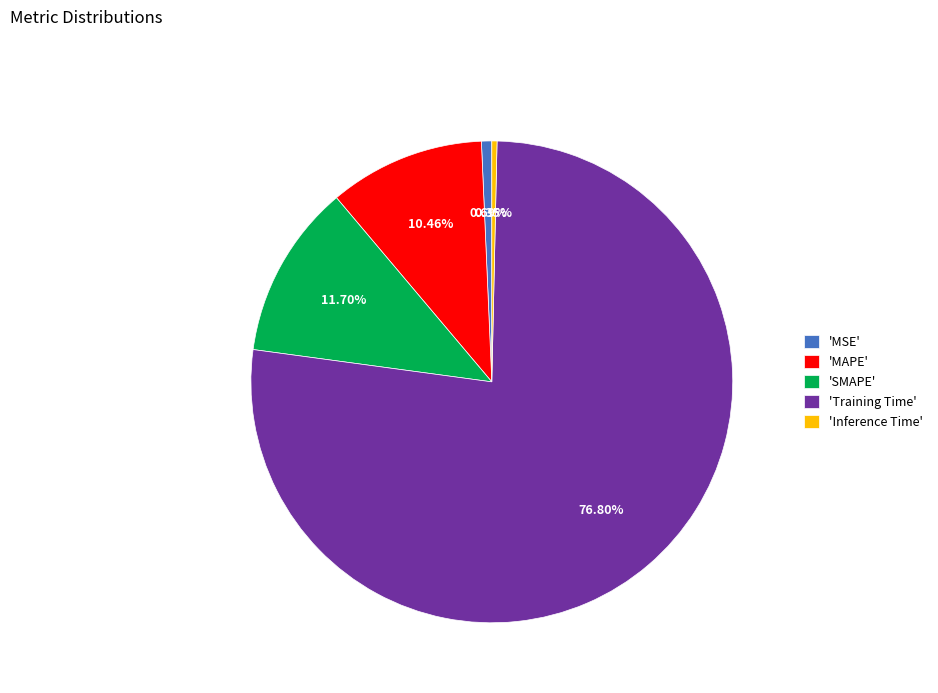

How many slices are in this pie chart?

5